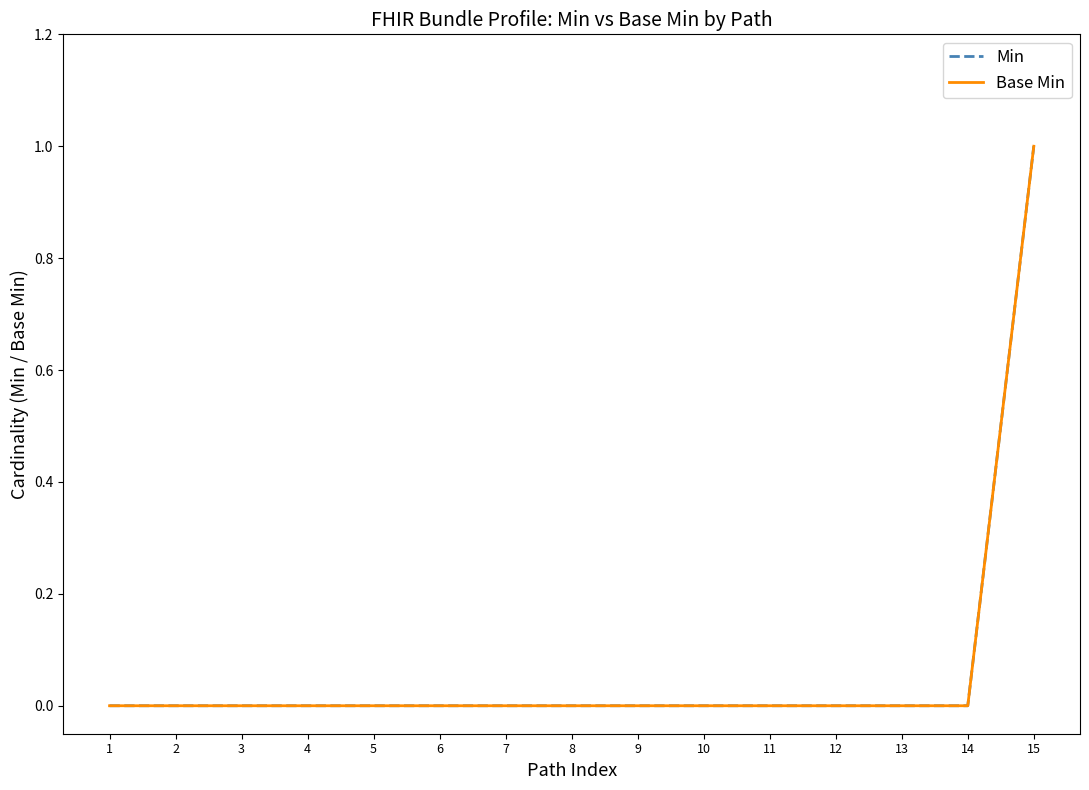

Does the chart display data point markers on the line(s)?

No